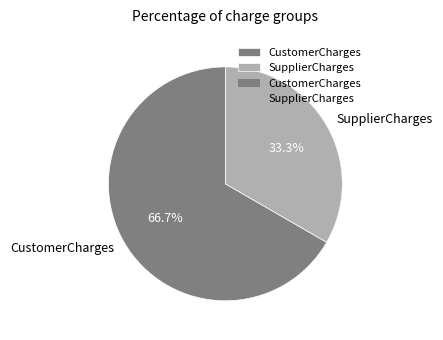

Rank the categories by value from highest to lowest.

CustomerCharges, SupplierCharges